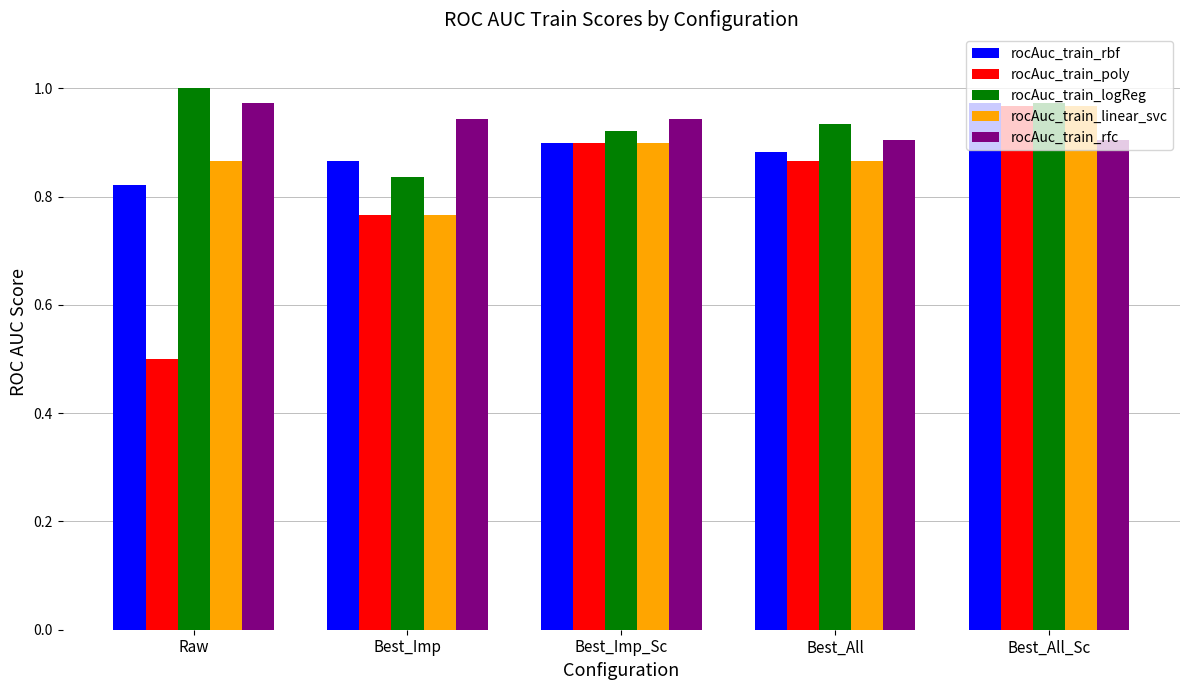

At which label is rocAuc_train_linear_svc closest to 0?

Best_Imp